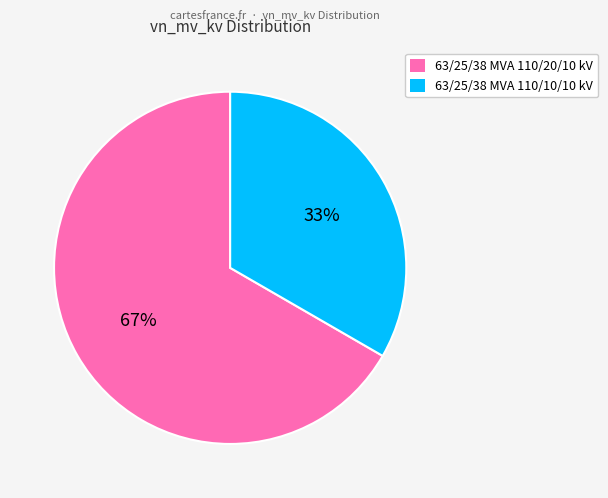

How many slices are in this pie chart?

2